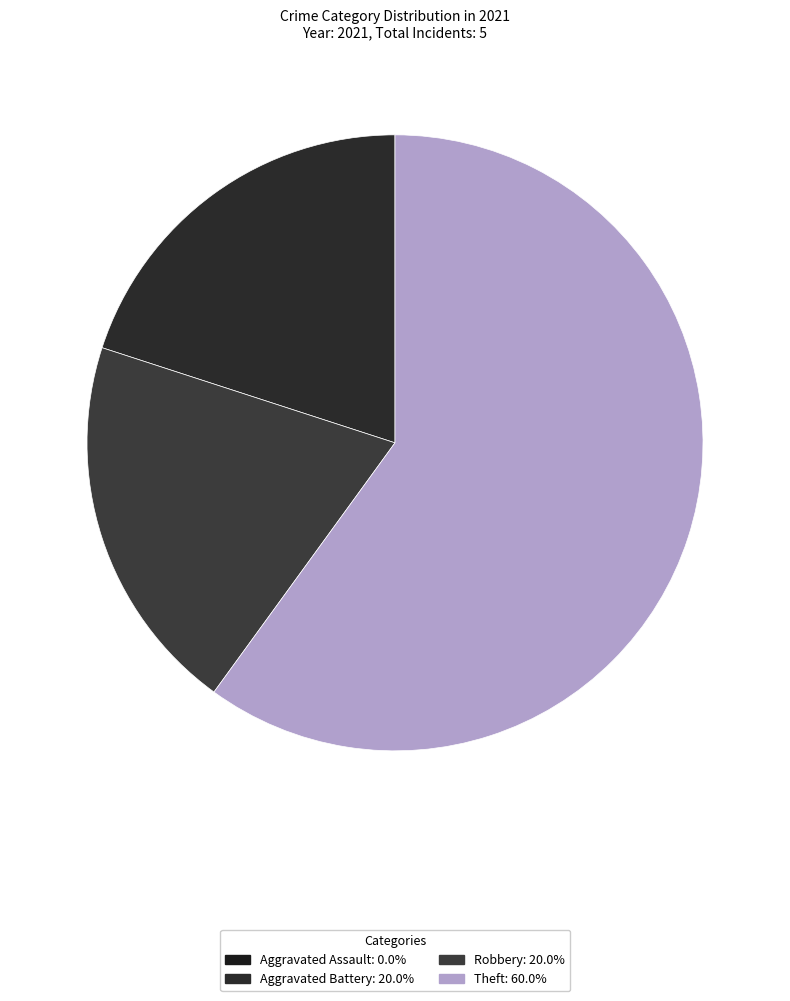

How many segments does this pie chart have?

4